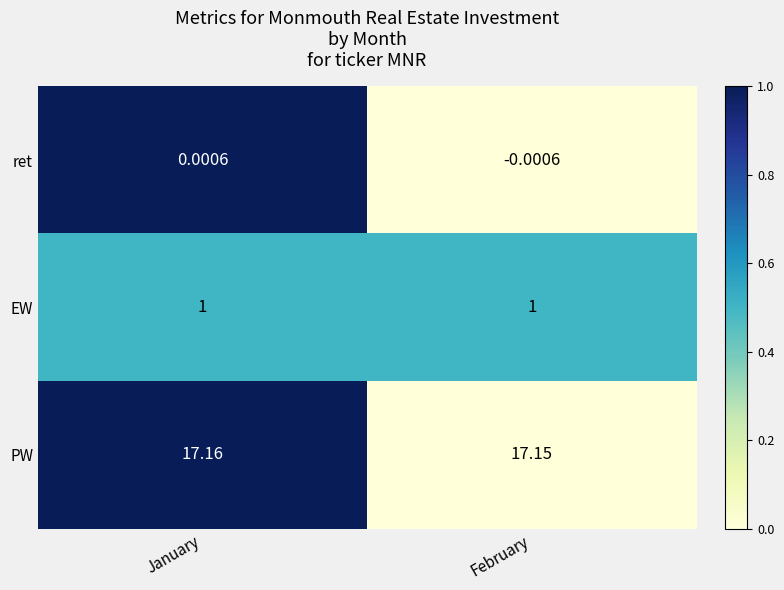

Which category has the lowest value across all series?

February